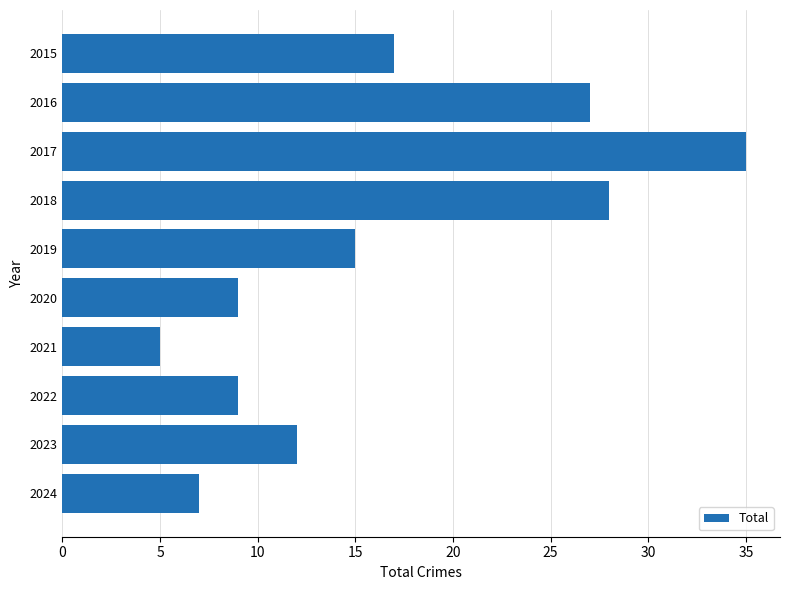

How many bars are there in total?

10